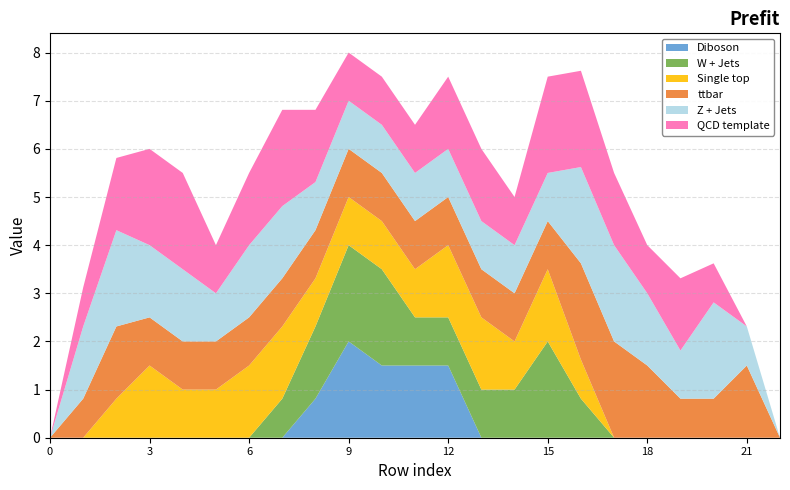

Reading left to right, what are all the values shown in this chart?

col_13: 0=0.0	1=0.8	2=1.5	3=2.0	4=2.0	5=1.0	6=1.5	7=2.0	8=1.5	9=1.0	10=1.0	11=1.0	12=1.5	13=1.5	14=1.0	15=2.0	16=2.0	17=1.5	18=1.0	19=1.5	20=0.8	21=0.0	22=0.0
col_14: 0=0.0	1=1.5	2=2.0	3=1.5	4=1.5	5=1.0	6=1.5	7=1.5	8=1.0	9=1.0	10=1.0	11=1.0	12=1.0	13=1.0	14=1.0	15=1.0	16=2.0	17=2.0	18=1.5	19=1.0	20=2.0	21=0.8	22=0.0
col_15: 0=0.0	1=0.8	2=1.5	3=1.0	4=1.0	5=1.0	6=1.0	7=1.0	8=1.0	9=1.0	10=1.0	11=1.0	12=1.0	13=1.0	14=1.0	15=1.0	16=2.0	17=2.0	18=1.5	19=0.8	20=0.8	21=1.5	22=0.0
col_12: 0=0.0	1=0.0	2=0.8	3=1.5	4=1.0	5=1.0	6=1.5	7=1.5	8=1.0	9=1.0	10=1.0	11=1.0	12=1.5	13=1.5	14=1.0	15=1.5	16=0.8	17=0.0	18=0.0	19=0.0	20=0.0	21=0.0	22=0.0
col_16: 0=0.0	1=0.0	2=0.0	3=0.0	4=0.0	5=0.0	6=0.0	7=0.8	8=1.5	9=2.0	10=2.0	11=1.0	12=1.0	13=1.0	14=1.0	15=2.0	16=0.8	17=0.0	18=0.0	19=0.0	20=0.0	21=0.0	22=0.0
col_17: 0=0.0	1=0.0	2=0.0	3=0.0	4=0.0	5=0.0	6=0.0	7=0.0	8=0.8	9=2.0	10=1.5	11=1.5	12=1.5	13=0.0	14=0.0	15=0.0	16=0.0	17=0.0	18=0.0	19=0.0	20=0.0	21=0.0	22=0.0